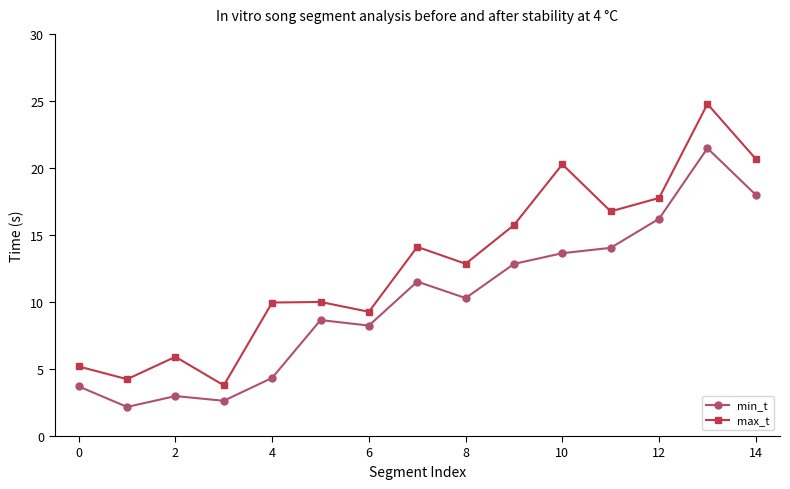

True or false: min_t and max_t intersect in this chart.

False